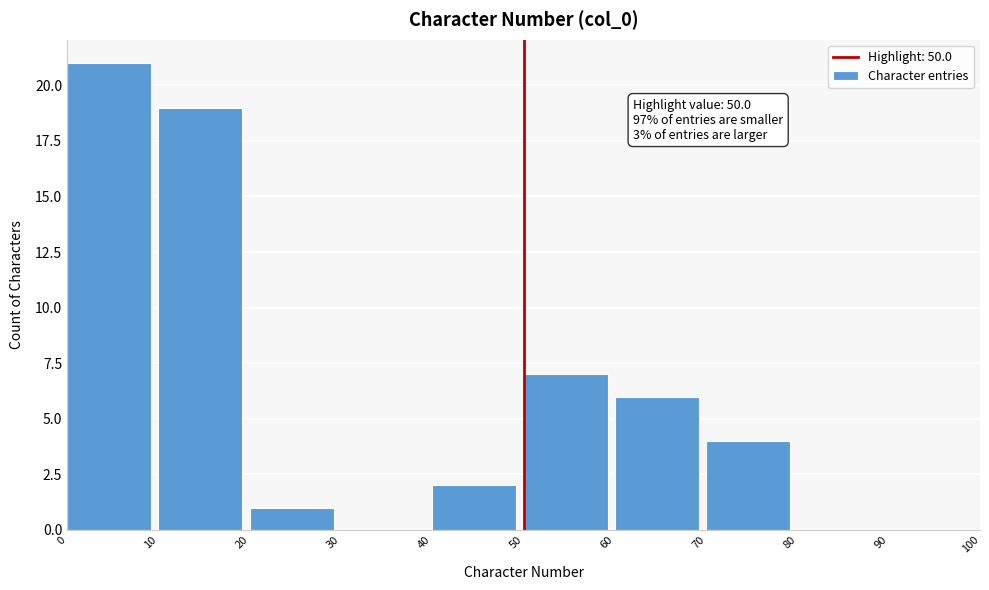

Over which range of the x-axis is the bar tallest?

0 to 10